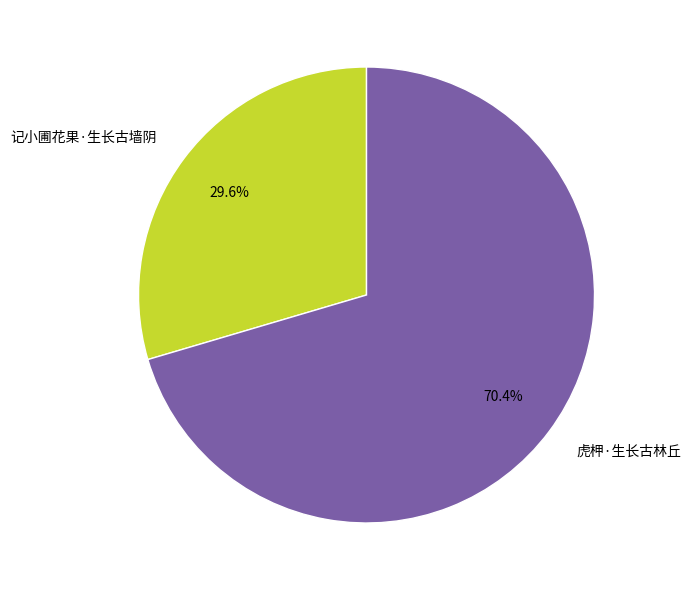

To the nearest percent, what portion does 记小圃花果·生长古墙阴 represent?

30%